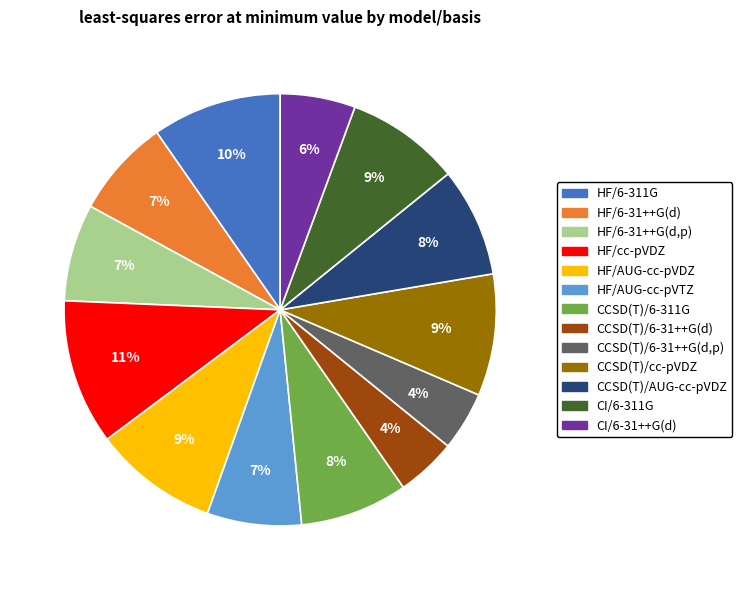

Is there a majority slice in this chart?

No